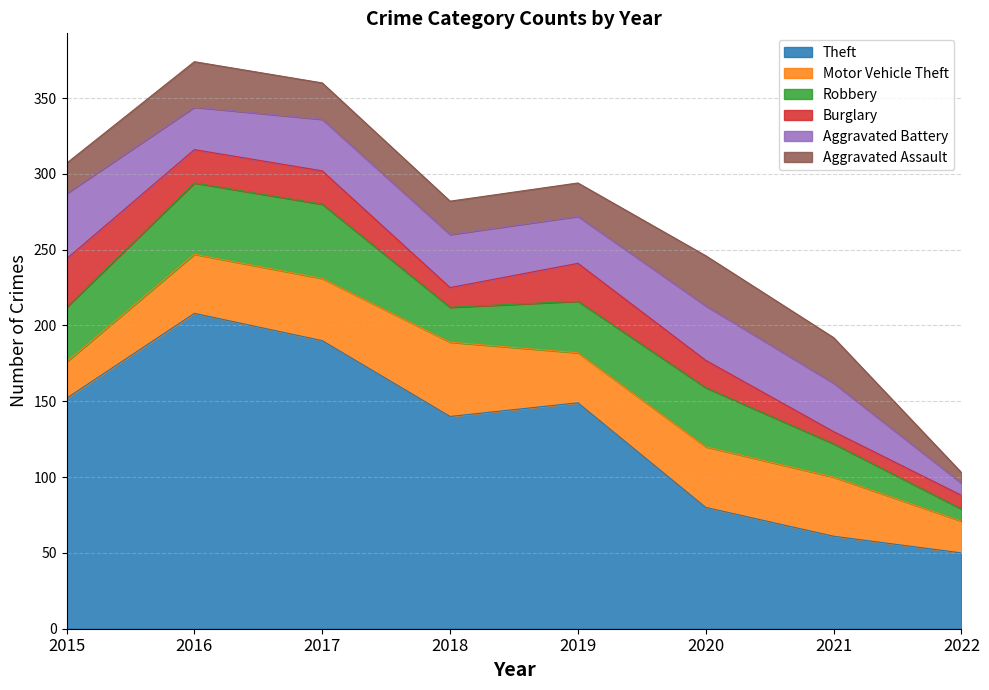

List the labels in order of Robbery value, largest first.

2017, 2016, 2020, 2015, 2019, 2018, 2021, 2022